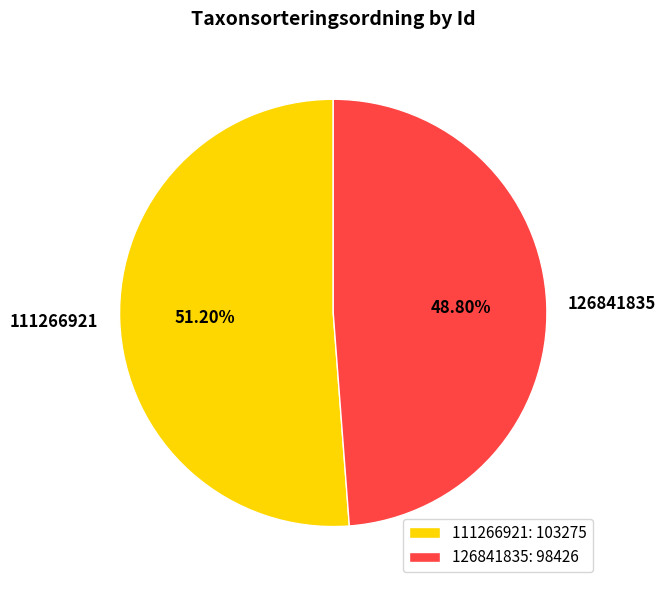

True or false: 111266921 accounts for 63% of the total.

False